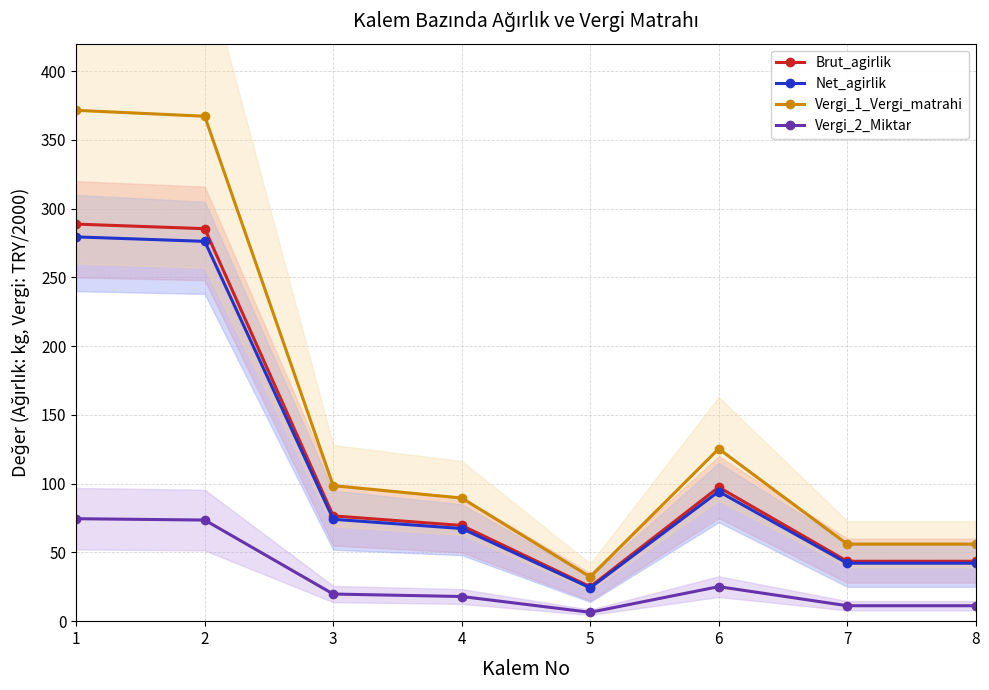

True or false: Brut_agirlik and Vergi_2_Miktar intersect in this chart.

False